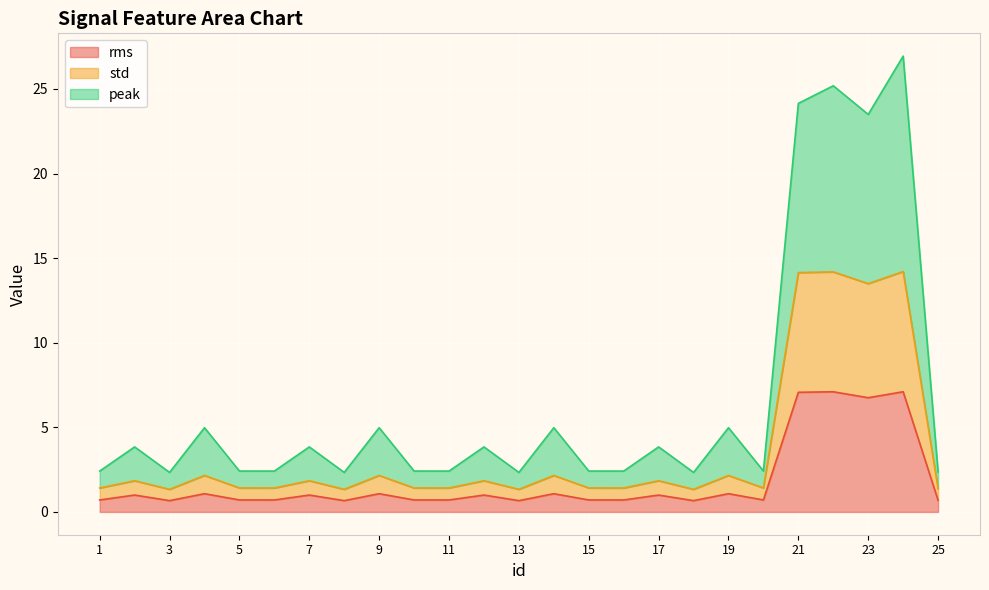

What is the difference between the highest and lowest values at 17?

2.8